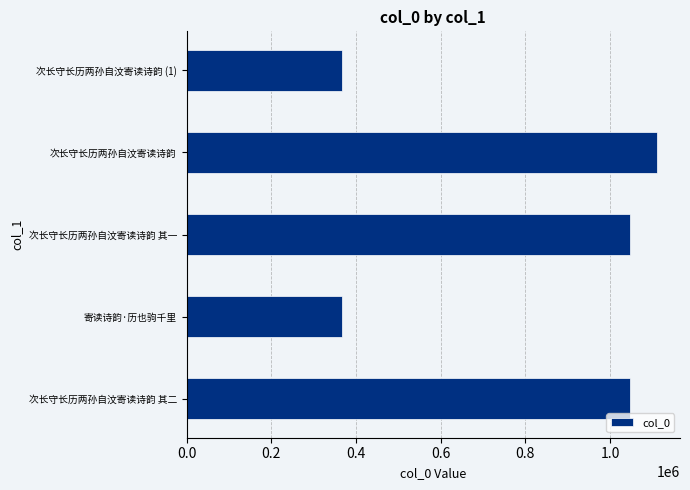

The chart shows a value of 1685374 at 次长守长历两孙自汶寄读诗韵 其二. True or false?

False